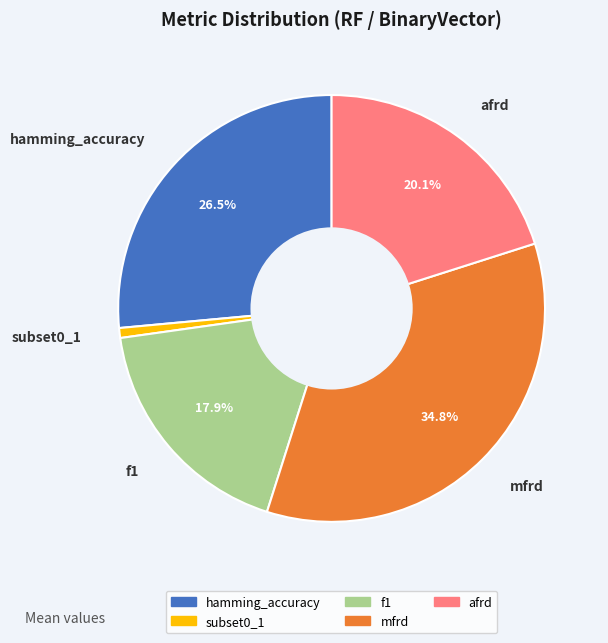

What percentage do hamming_accuracy and f1 together represent?

44.4%